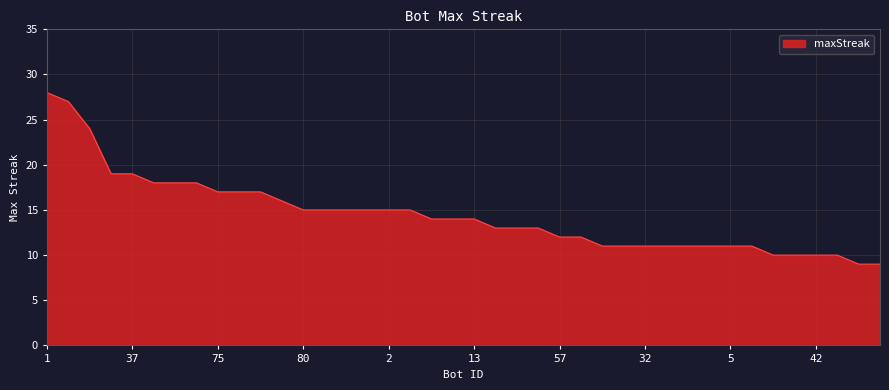

What is the smallest value displayed?

9